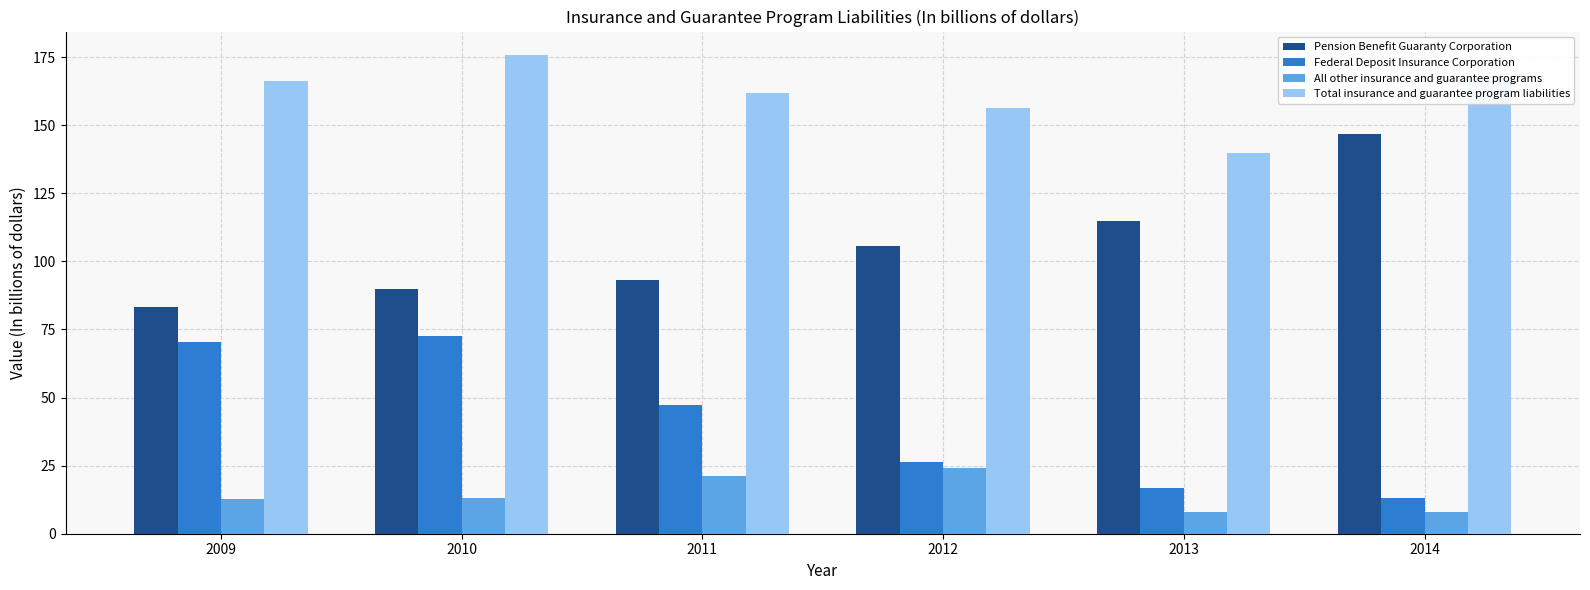

List the labels in order of Total insurance and guarantee program liabilities value, largest first.

2010, 2014, 2009, 2011, 2012, 2013